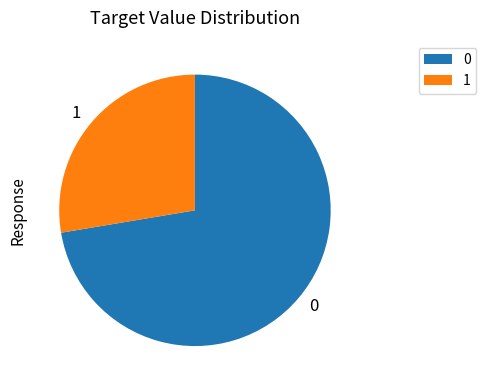

True or false: 0 accounts for 64% of the total.

False